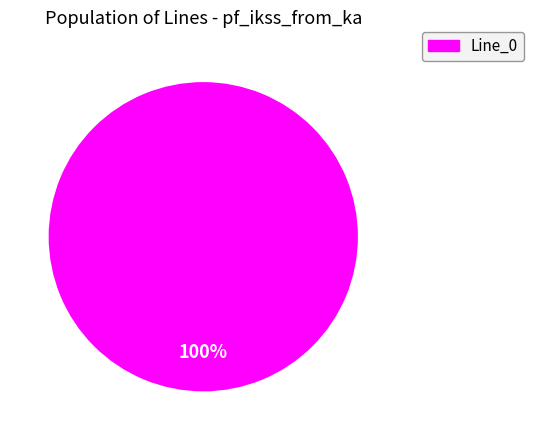

Is there a majority slice in this chart?

Yes